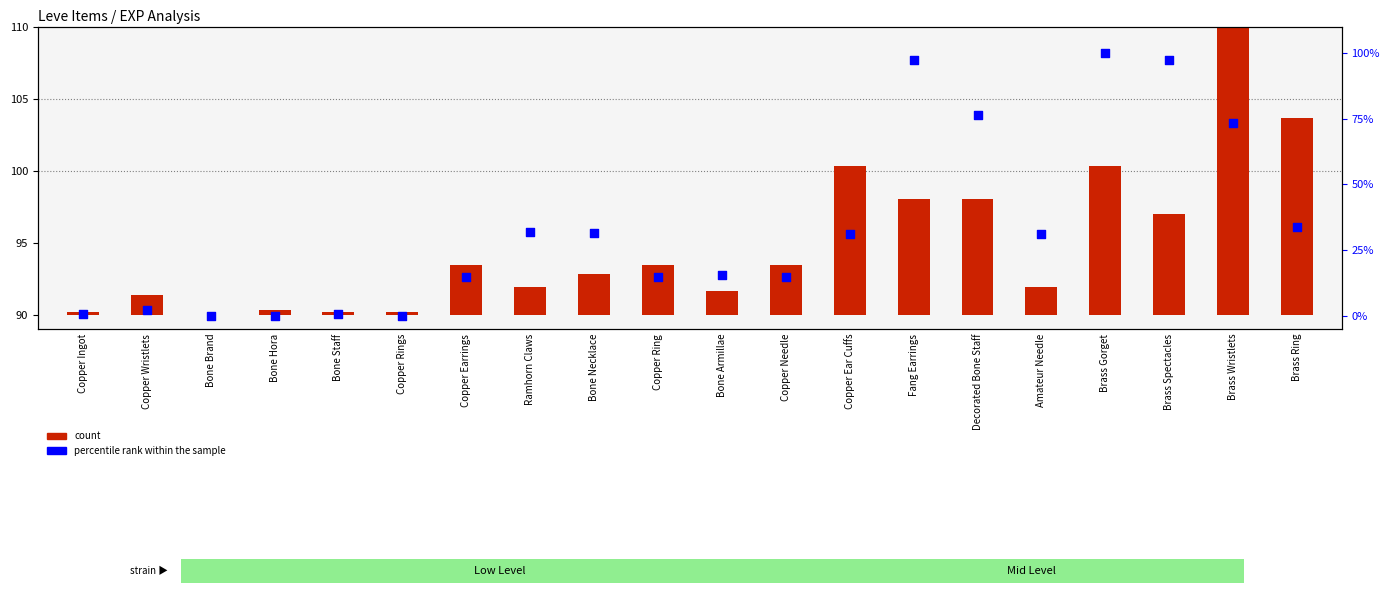

At how many categories does at least one series exceed 40?

5